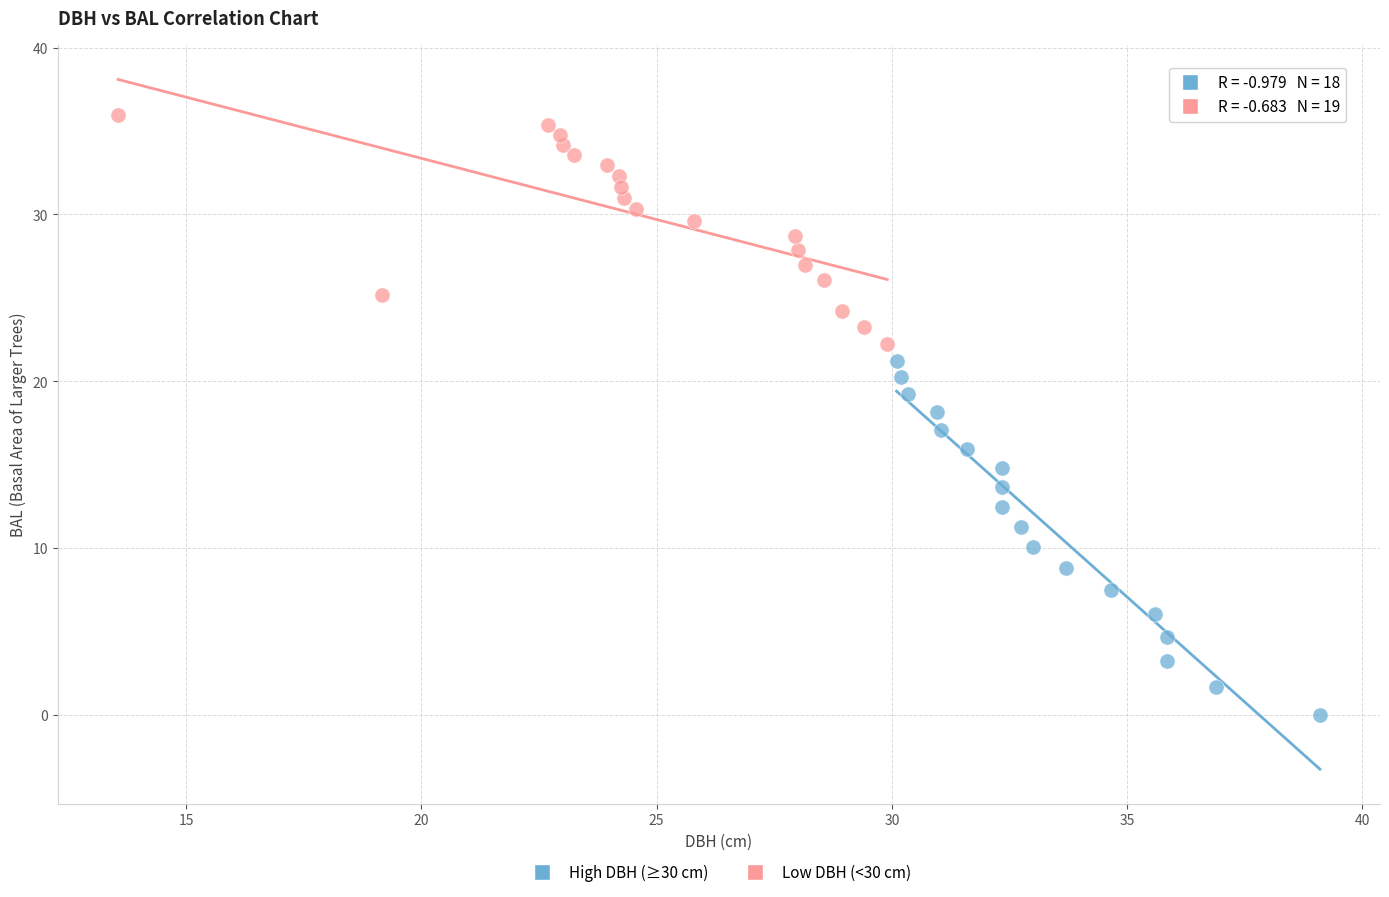

Which series reaches the maximum Y coordinate?

Low DBH (<30 cm)